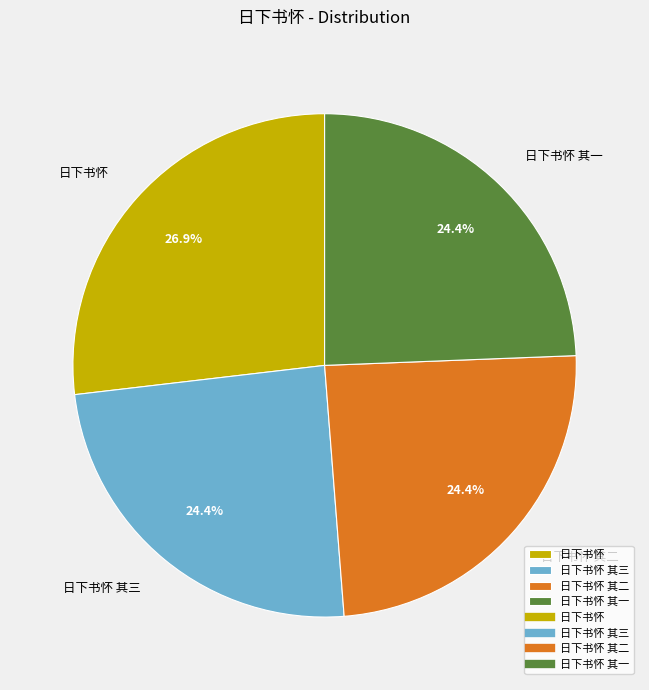

Which has a higher value, 日下书怀 or 日下书怀 其一?

日下书怀